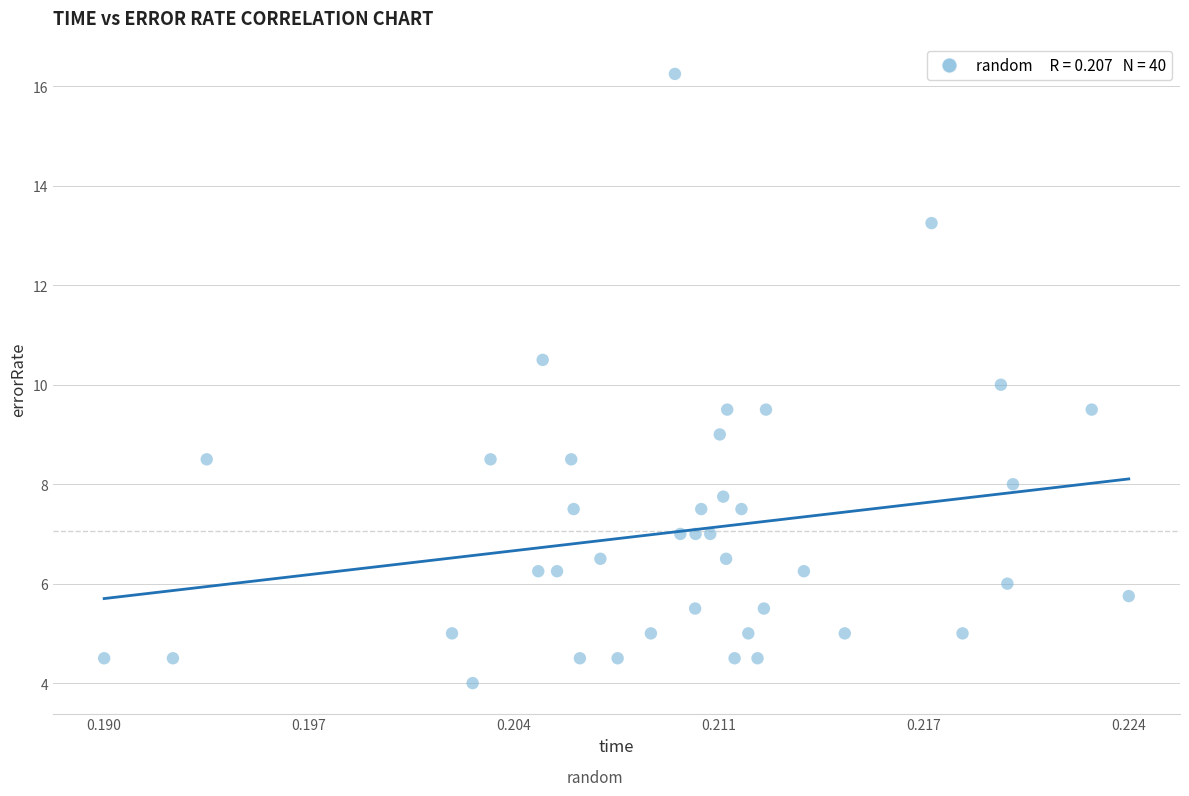

How many data points are displayed?

40